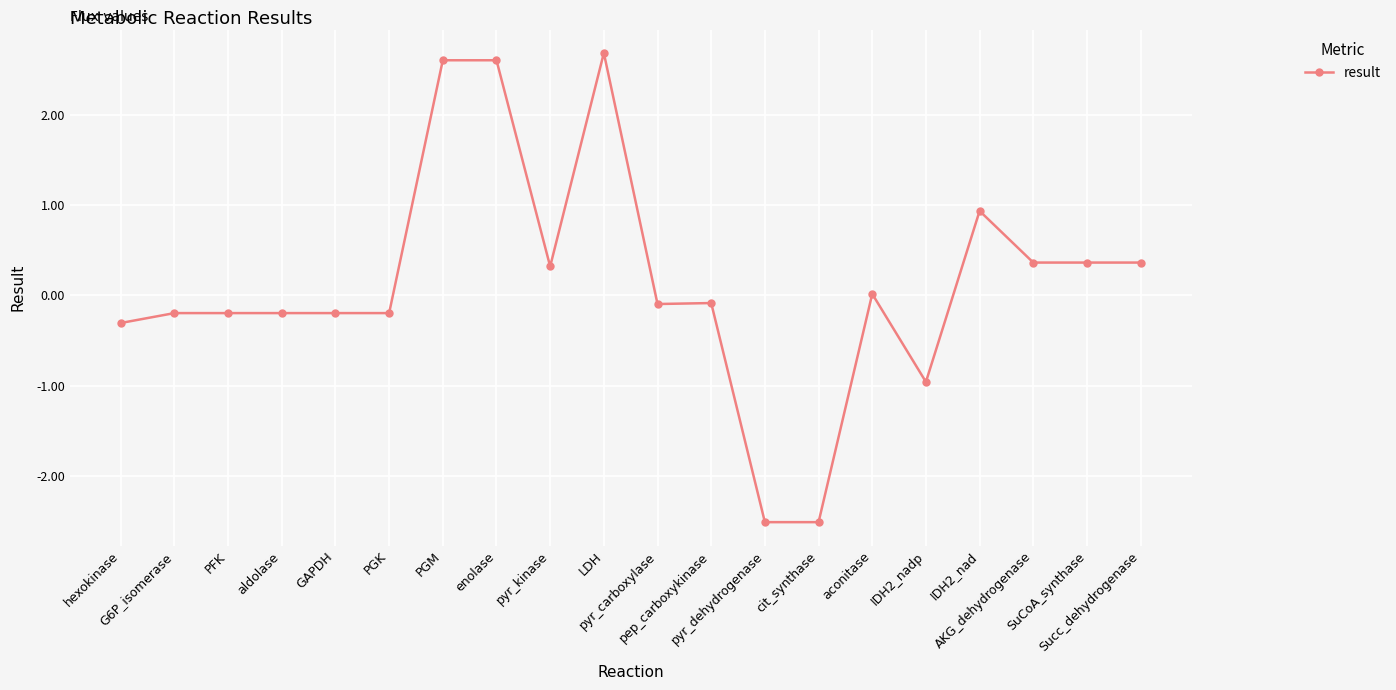

What is the difference between the maximum and minimum values?

5.2